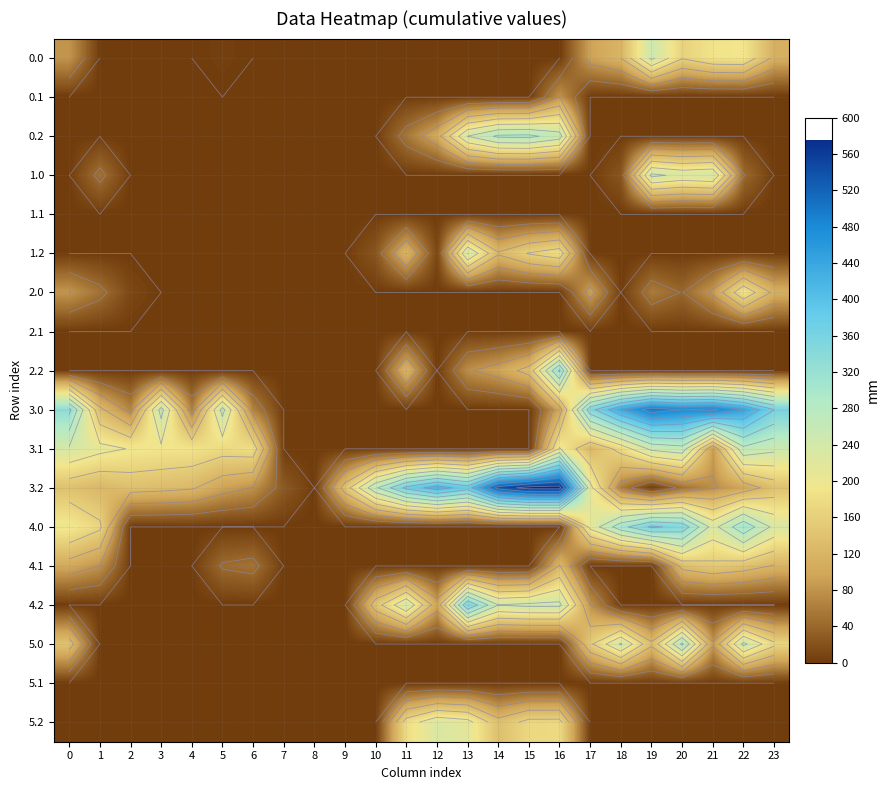

List the labels in order of 2.0 value, smallest first.

3, 4, 5, 6, 7, 8, 9, 10, 11, 12, 13, 14, 15, 16, 18, 2, 20, 1, 19, 0, 21, 17, 23, 22